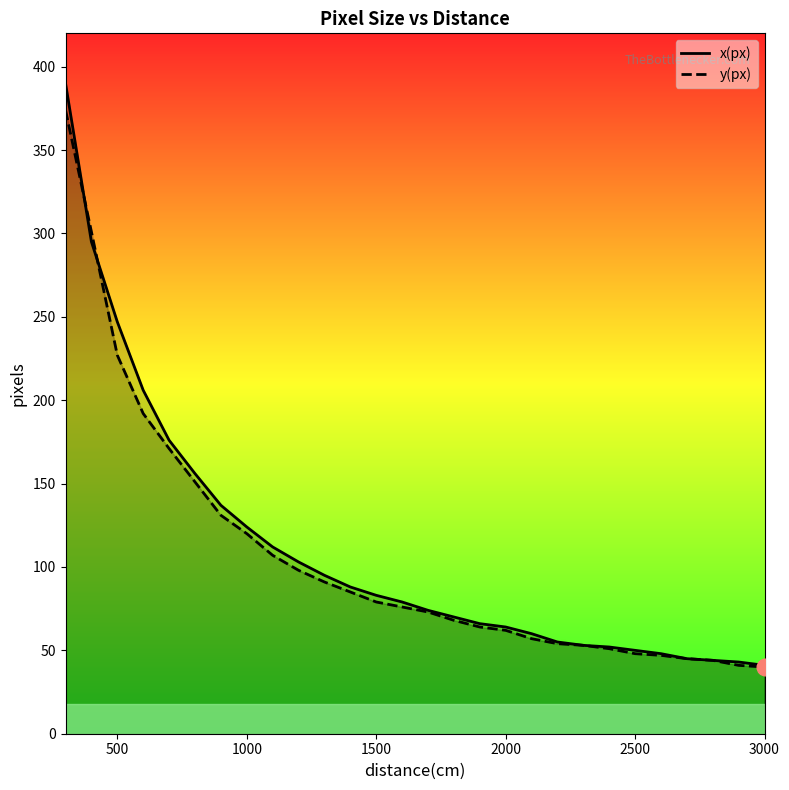

List the series in order of their overall mean, lowest first.

y(px), x(px)